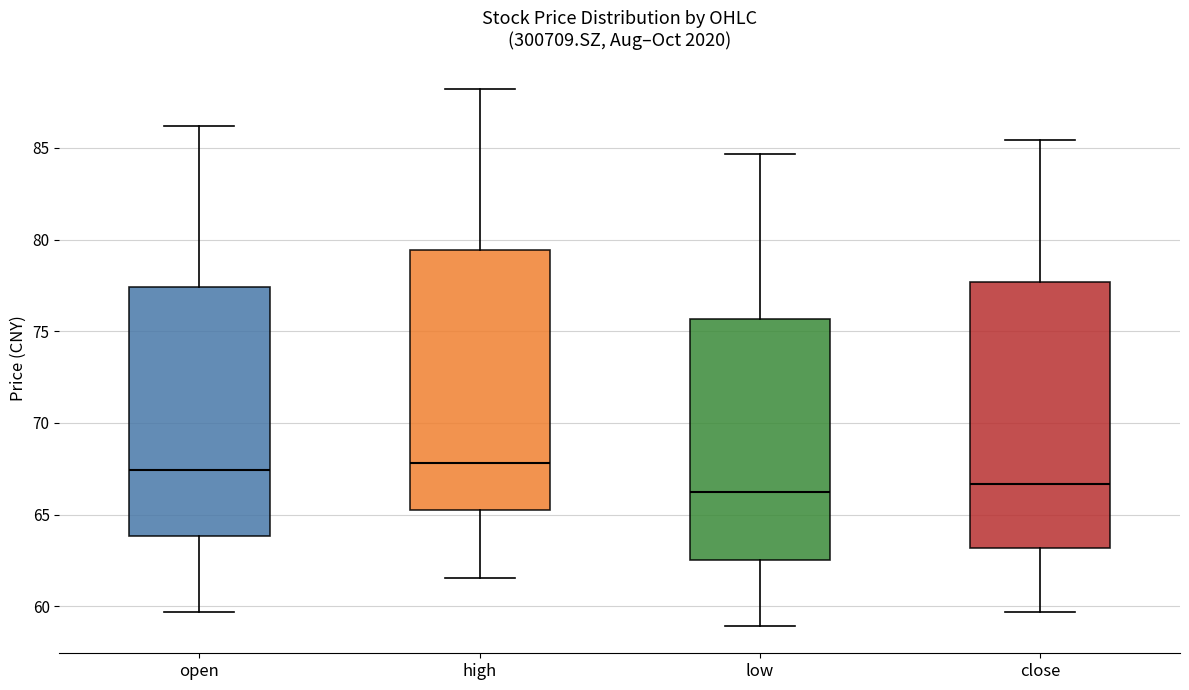

Reading left to right, transcribe this box plot: for each box, give where its median line is, the range the box spans, and where its two whiskers end, as read against the y-axis. The values are not printed on the chart, so give them approximately, as read against the axis.

open: median 67.5, box 64.0 to 77.5, whiskers 59.5 to 86.0
high: median 68.0, box 65.5 to 79.5, whiskers 61.5 to 88.0
low: median 66.0, box 62.5 to 75.5, whiskers 59.0 to 84.5
close: median 66.5, box 63.0 to 77.5, whiskers 59.5 to 85.5